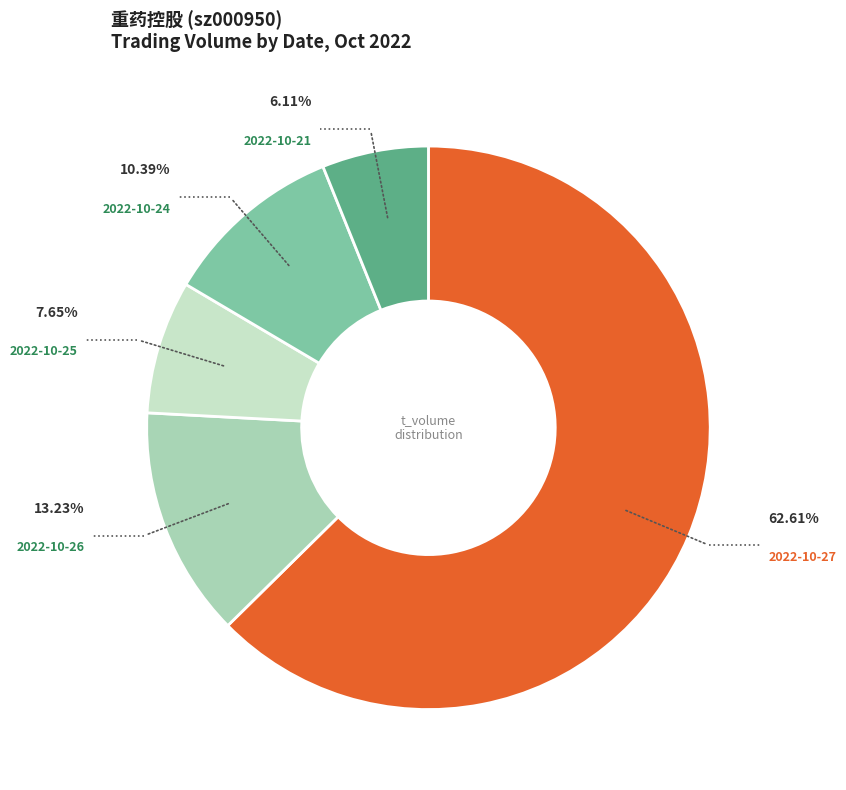

Is there any slice that represents more than half of the pie?

Yes